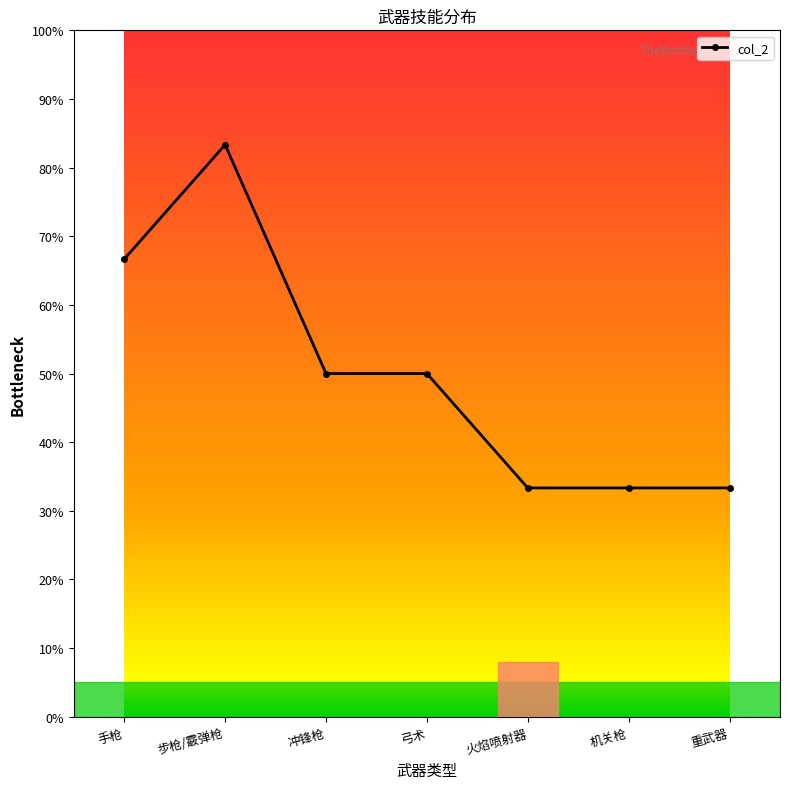

Is this an area chart (filled region under the line)?

No